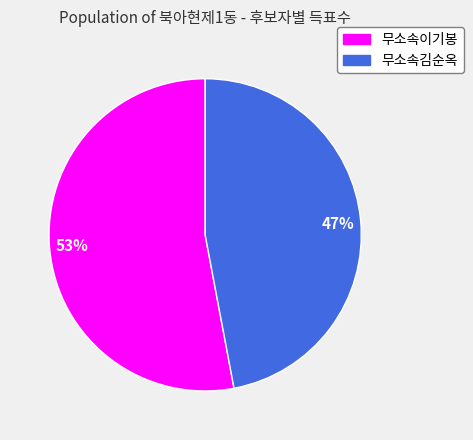

Approximately how many times larger is the value at 무소속김순옥 compared to 무소속이기봉?

0.9